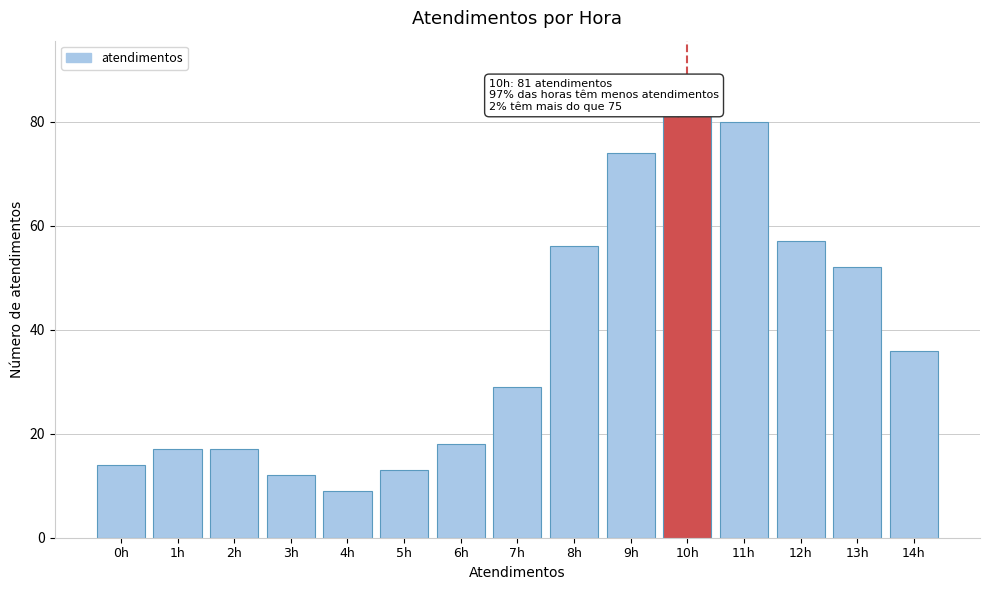

Reading left to right, what are all the values shown in this chart?

0h=14	1h=17	2h=17	3h=12	4h=9	5h=13	6h=18	7h=29	8h=56	9h=74	10h=81	11h=80	12h=57	13h=52	14h=36